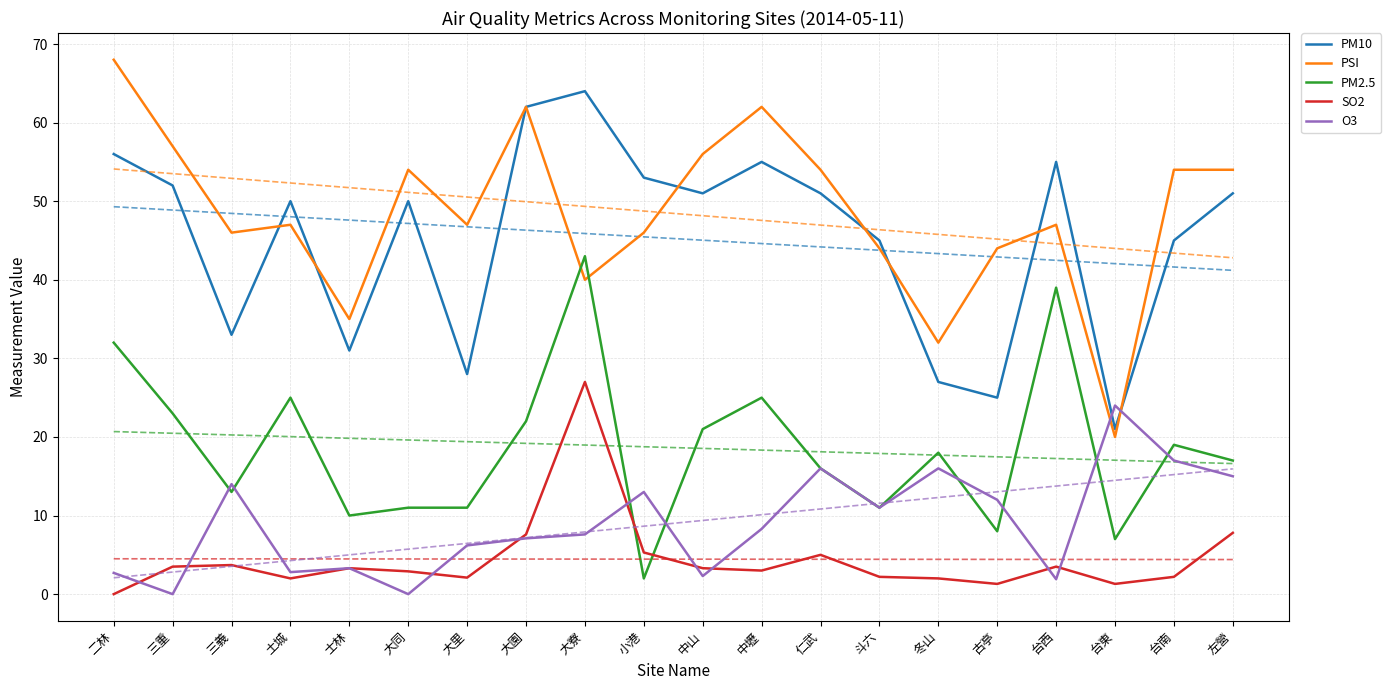

True or false: SO2 and PM10 intersect in this chart.

False